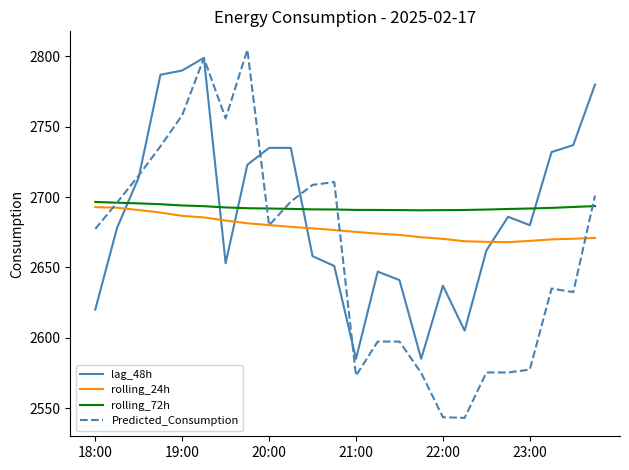

How many intersections are there between lag_48h and rolling_24h?

5